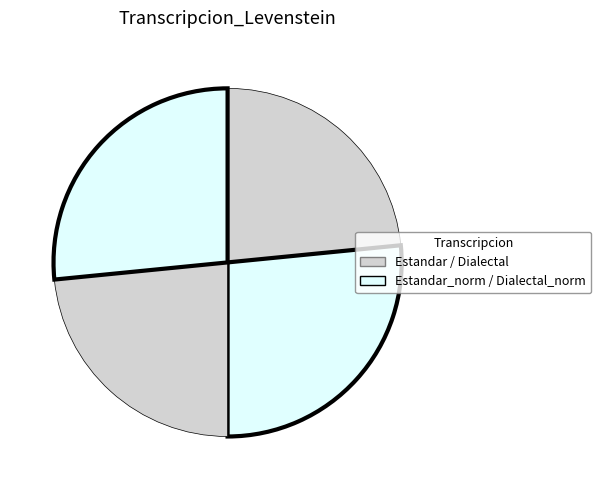

To the nearest percent, what is the average slice percentage?

25%